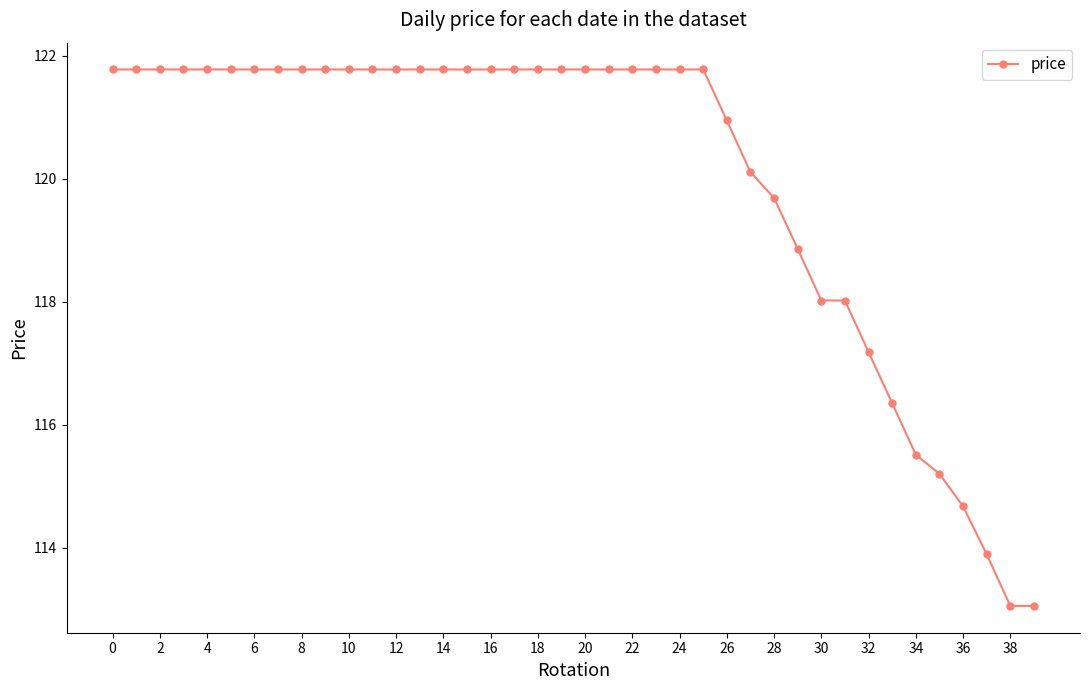

What is the value of the 18th point from the left?

121.8